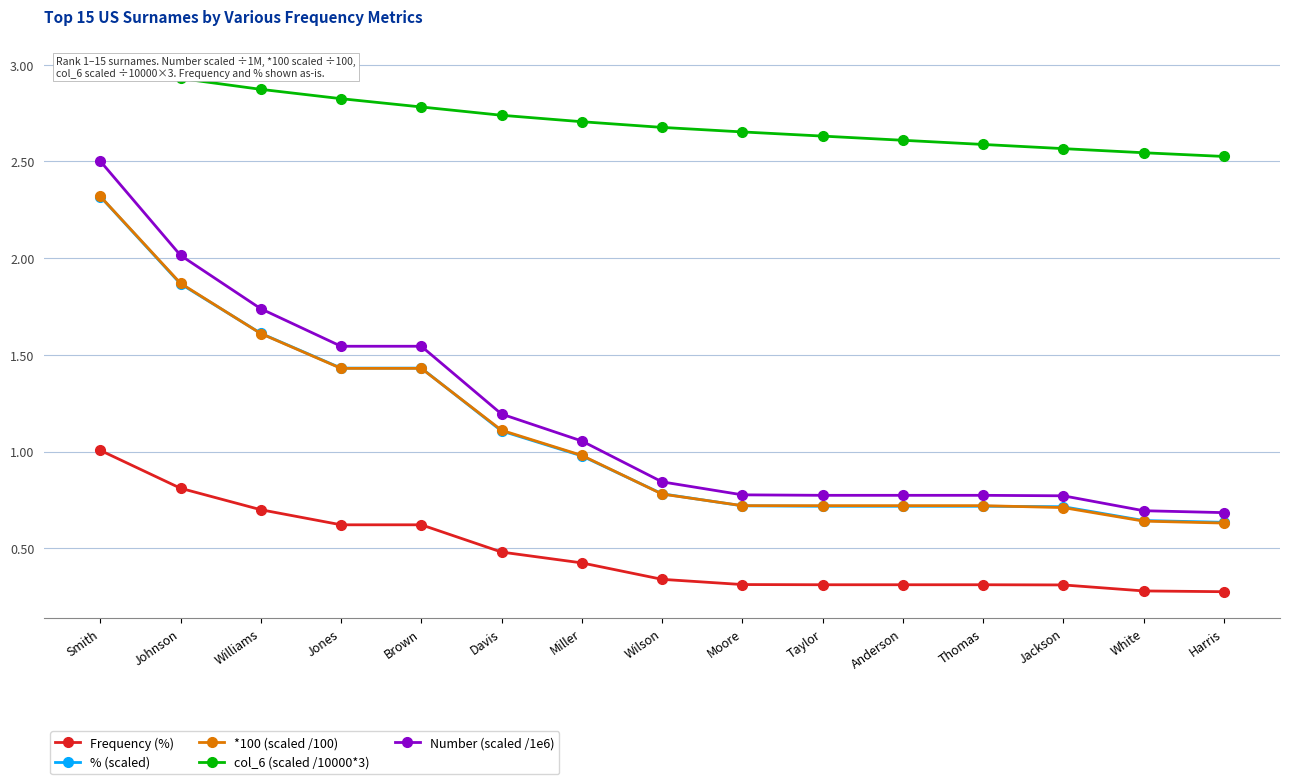

True or false: Frequency (%) has more than 2 interior local peaks.

False